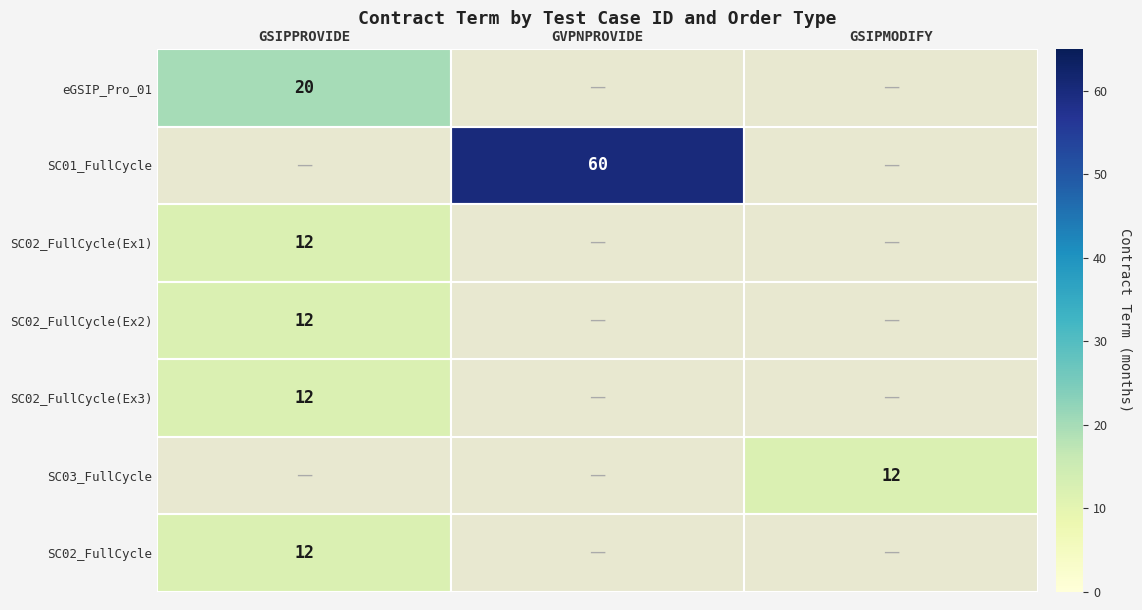

True or false: SC02_FullCycle has a value of 18 at GSIPPROVIDE.

False